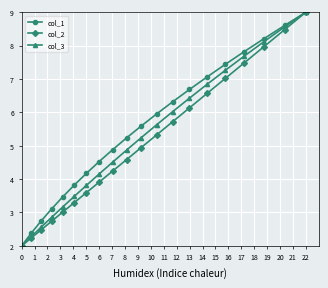

True or false: col_3 has more than 0 interior local peaks.

False